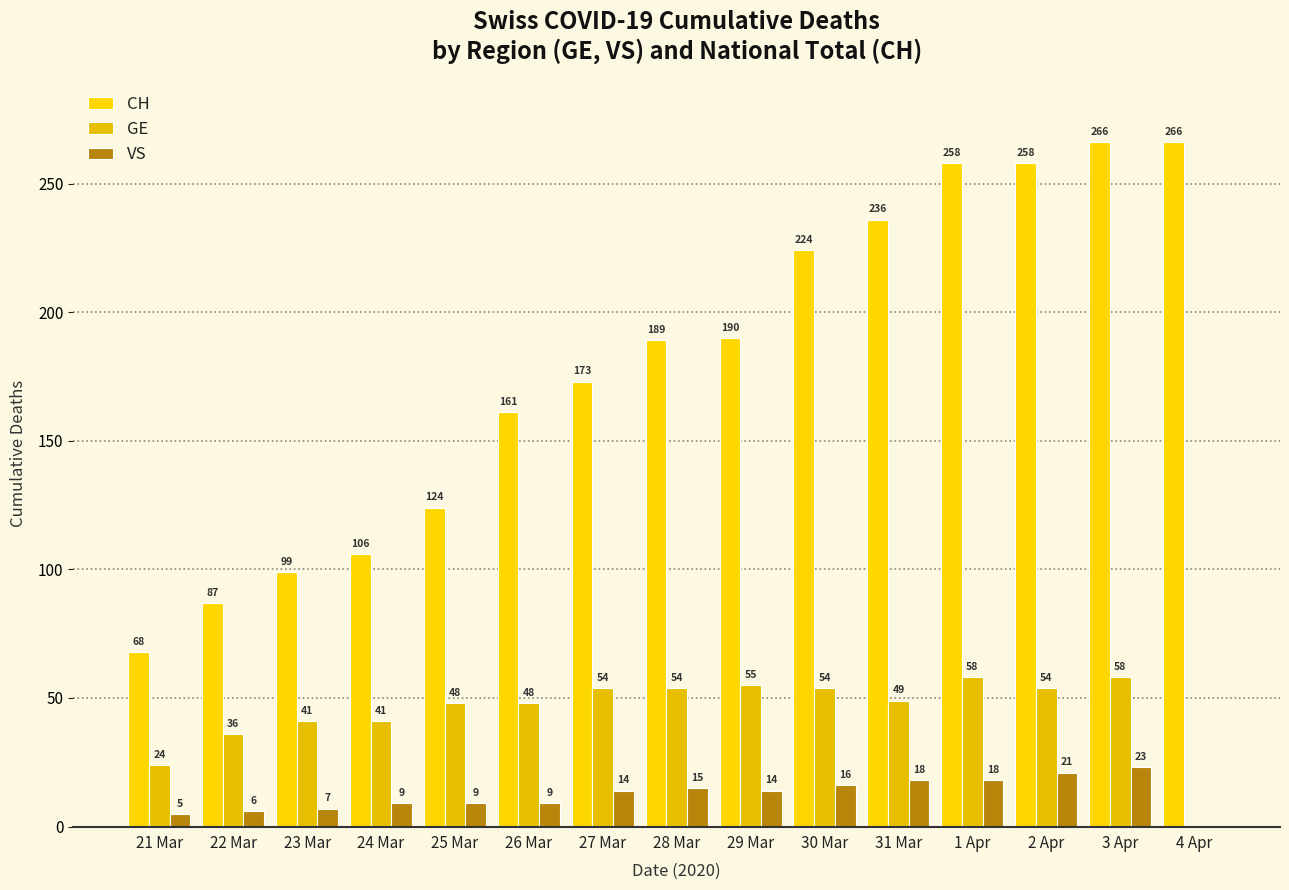

How many values in VS are above zero?

14